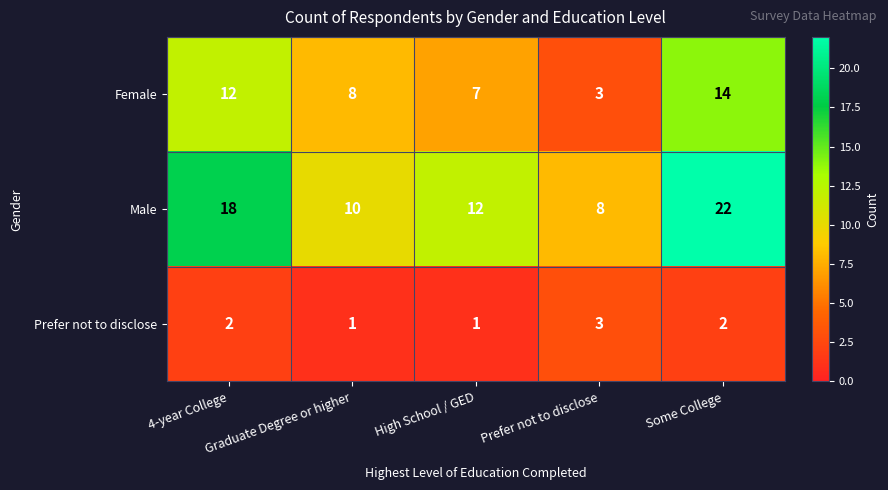

Which series has the largest total across all categories?

Male